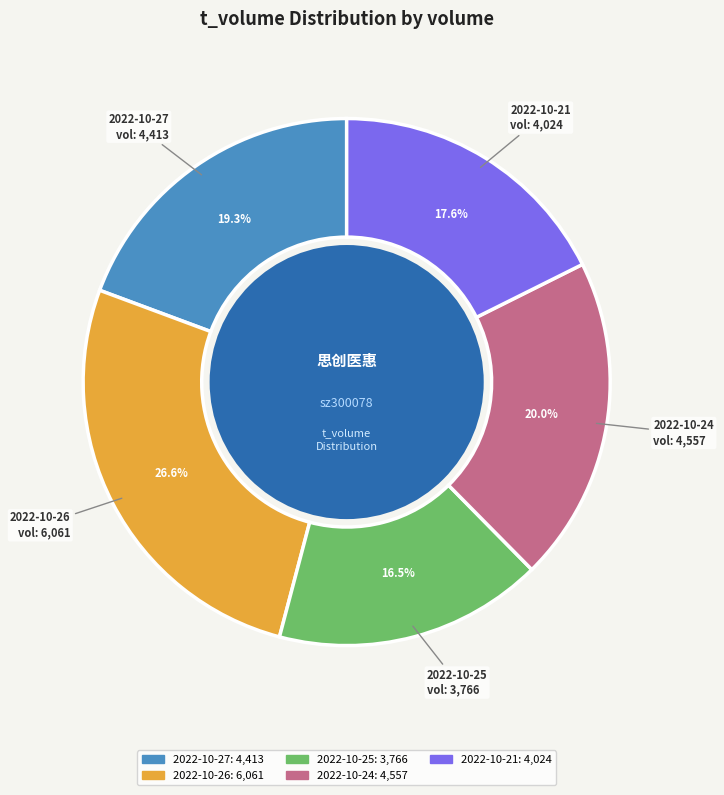

Between 2022-10-25 and 2022-10-27, which is larger?

2022-10-27